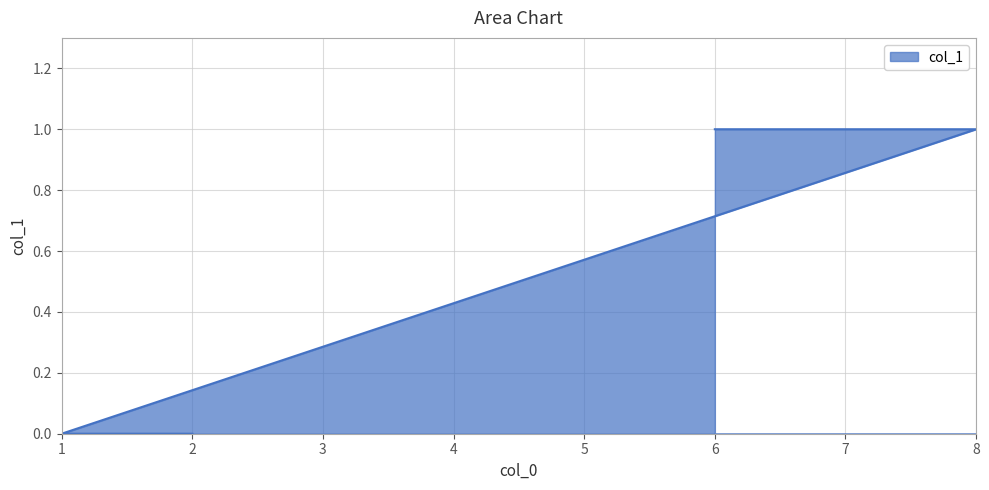

At which category does the chart reach its minimum across all series?

1